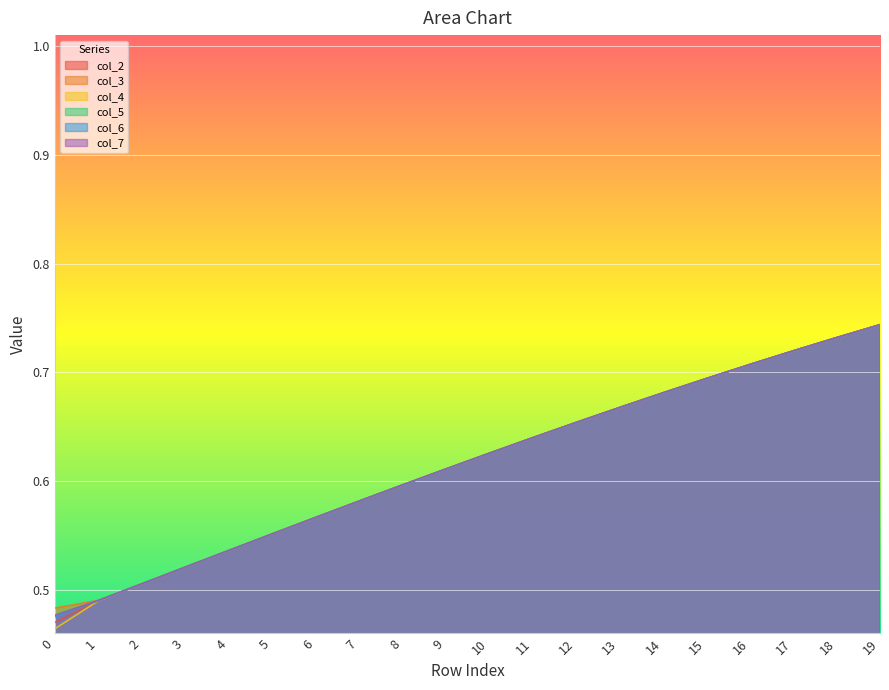

True or false: col_6 and col_3 cross at least once.

False